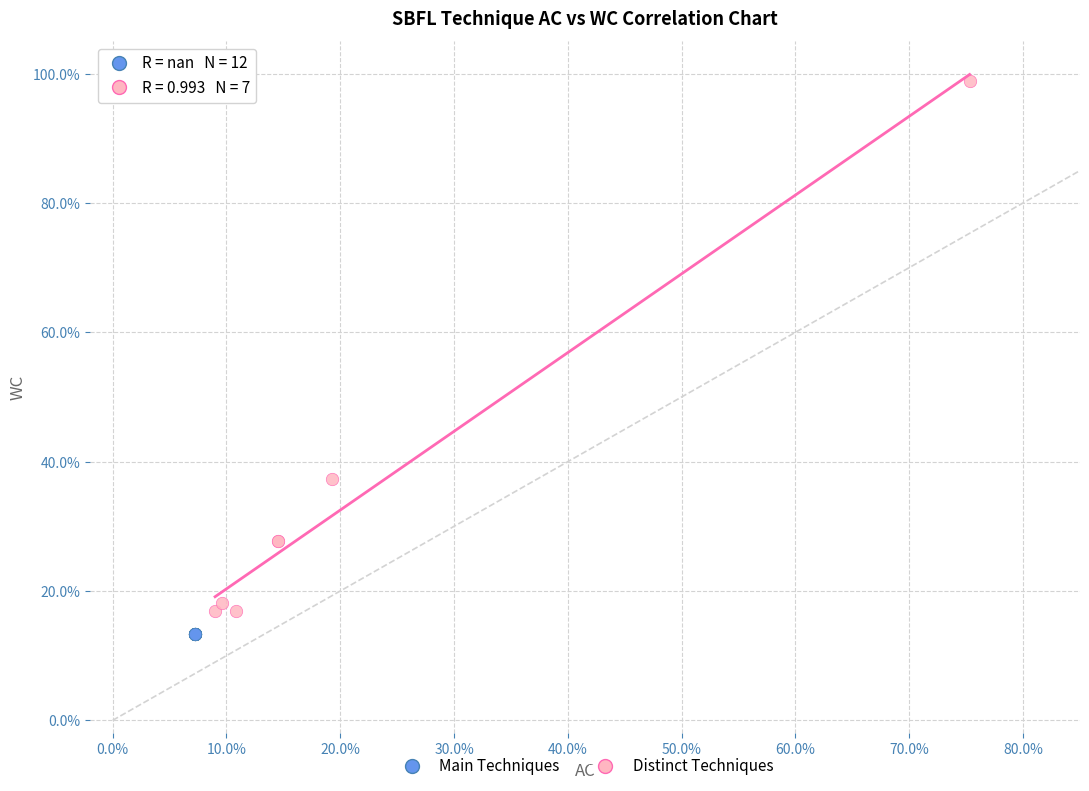

Which series reaches the minimum Y coordinate?

Main Techniques